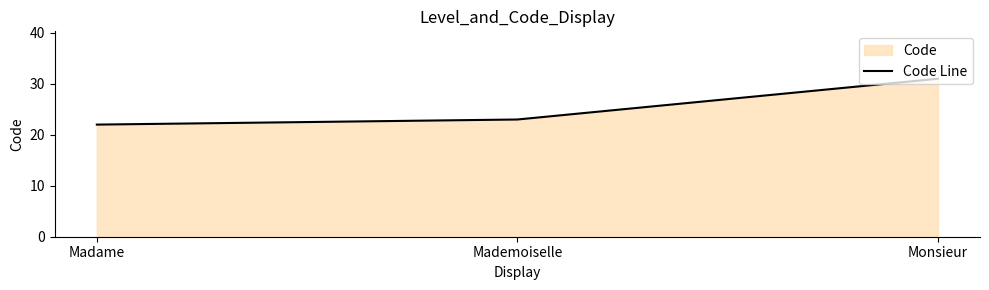

List the labels in order of value, smallest first.

Madame, Mademoiselle, Monsieur